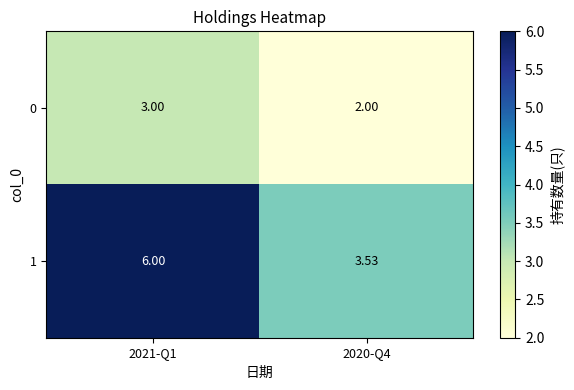

The value of 1 at 2021-Q1 is 6.0. True or false?

True